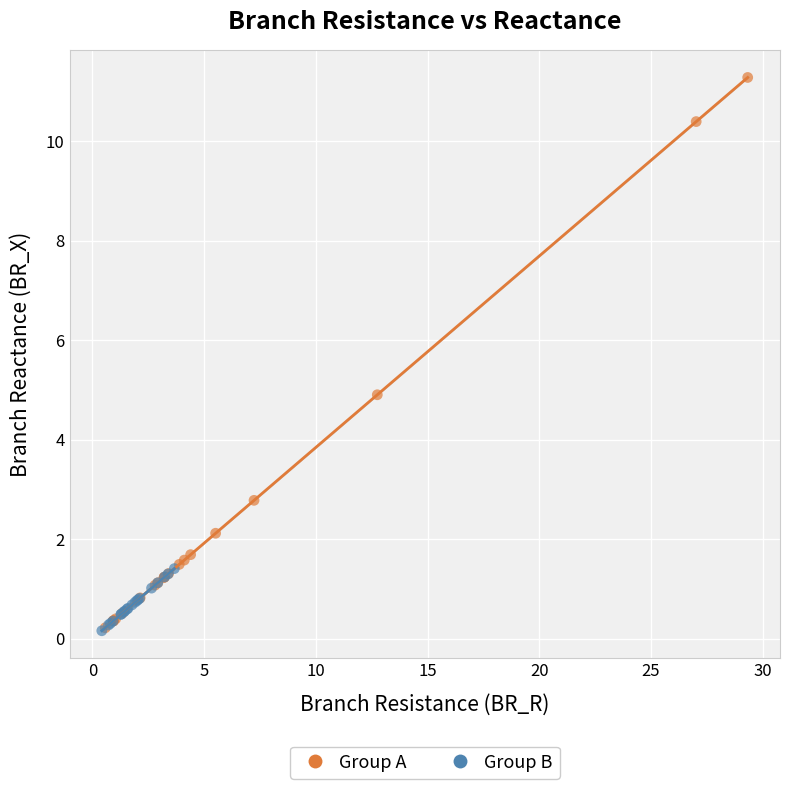

What are all the series names shown in the legend?

Group A, Group B